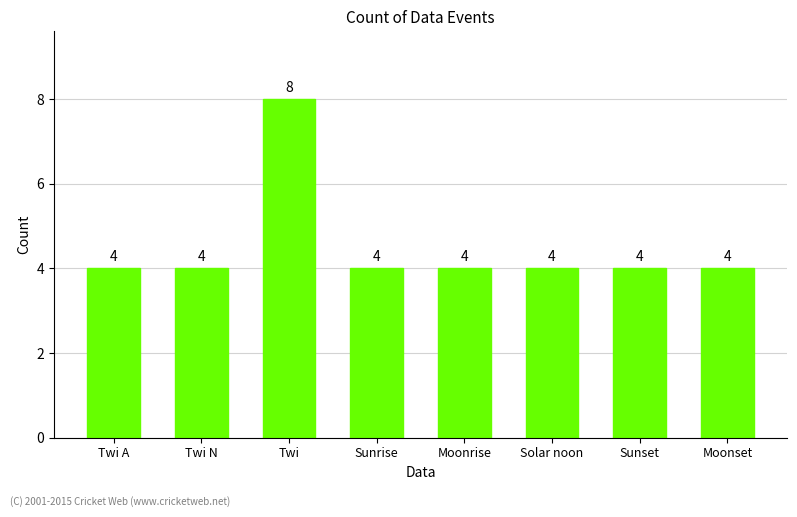

True or false: the data shows 14 at Twi.

False